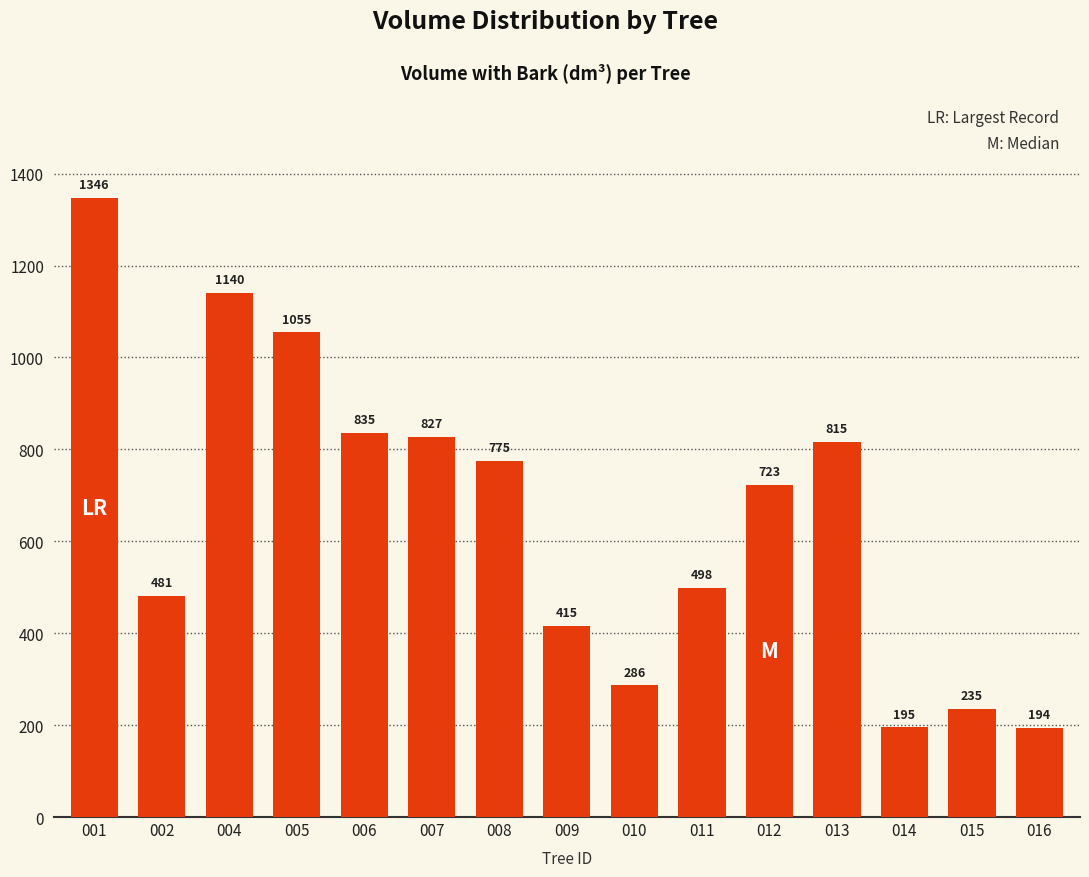

Is it true that the value at 016 is 193.9?

True